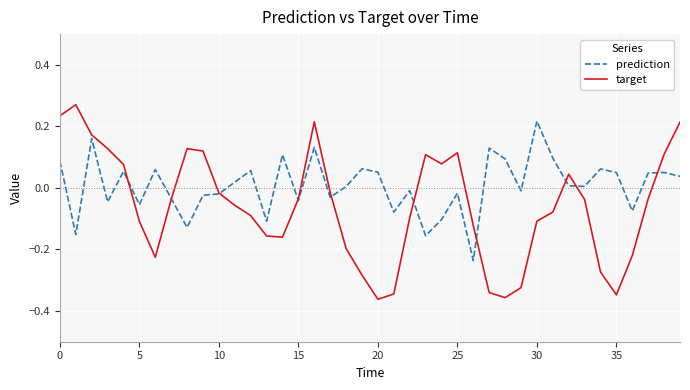

Which series has the widest spread of values?

target